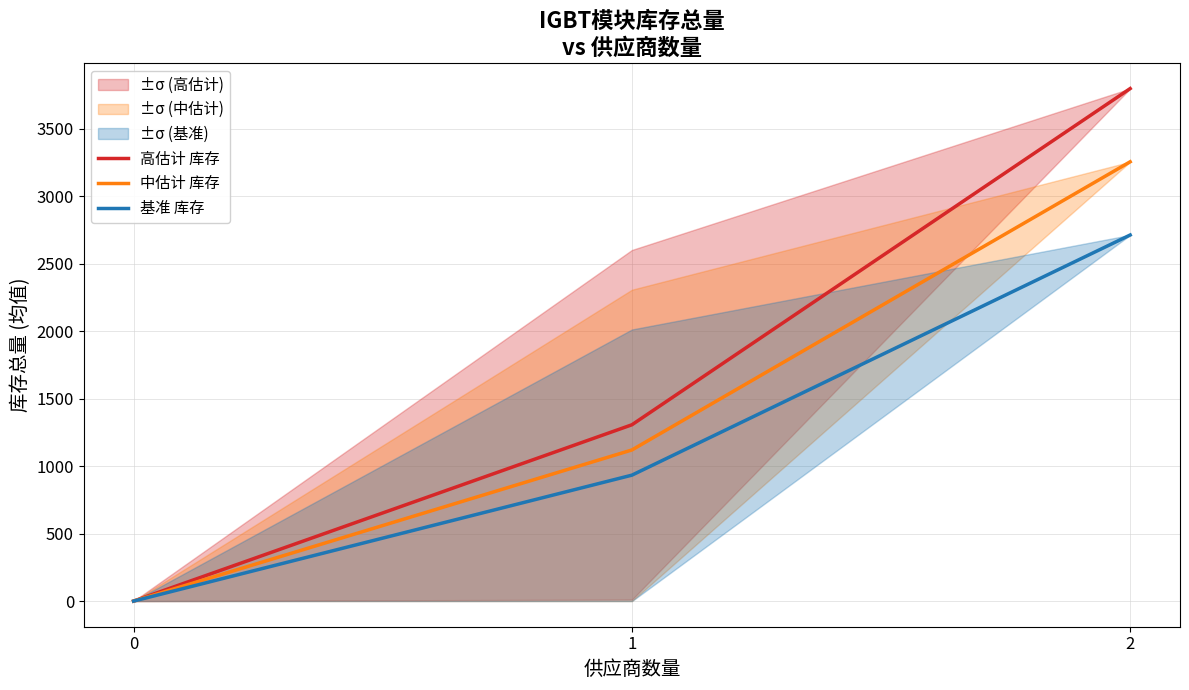

What are all the series names shown in the legend?

高估计 库存, 中估计 库存, 基准 库存